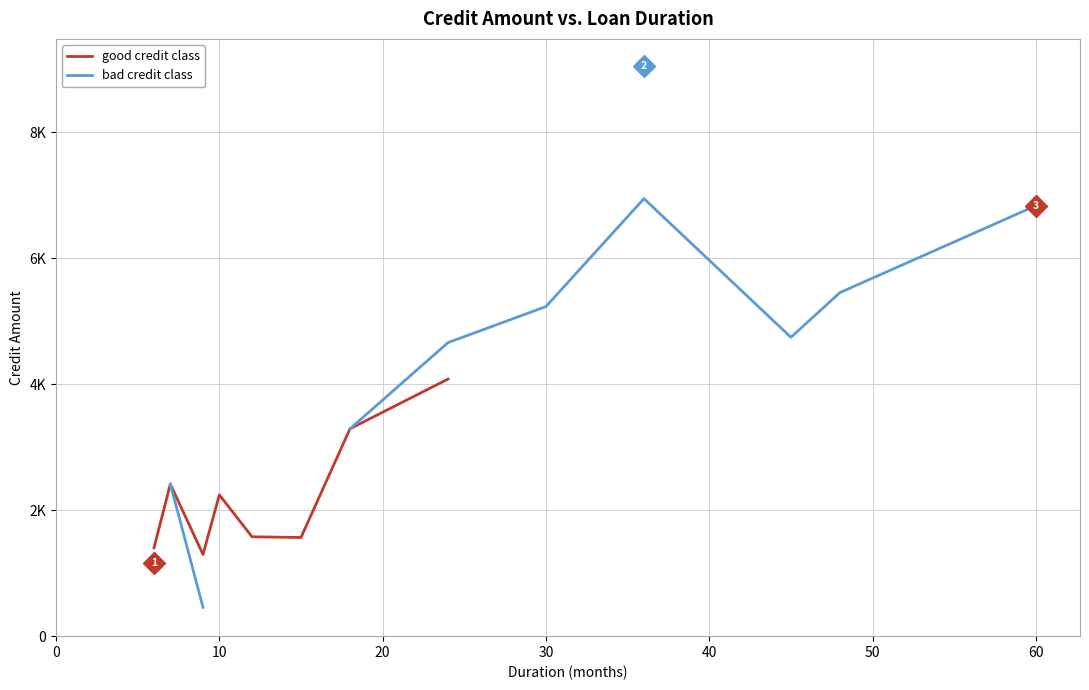

The bad credit class series shows 7419.5 at 10. True or false?

False